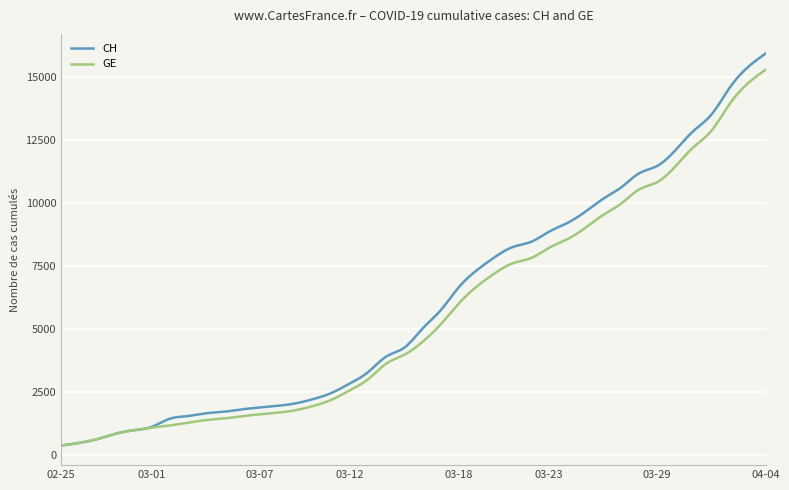

Which series has the largest range (max minus min)?

CH